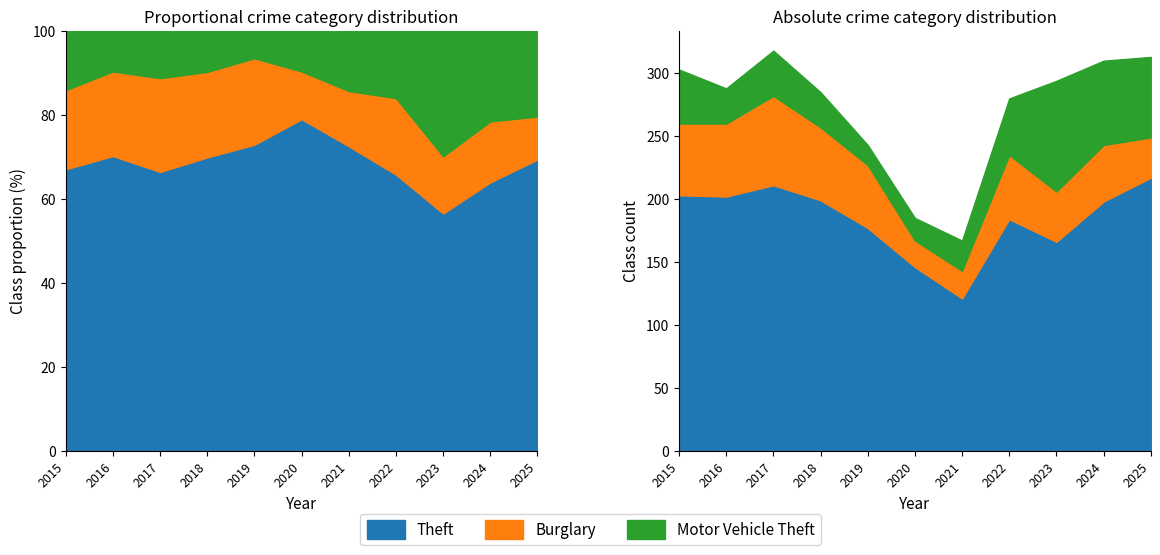

What is the total value across all series at 2021?

167